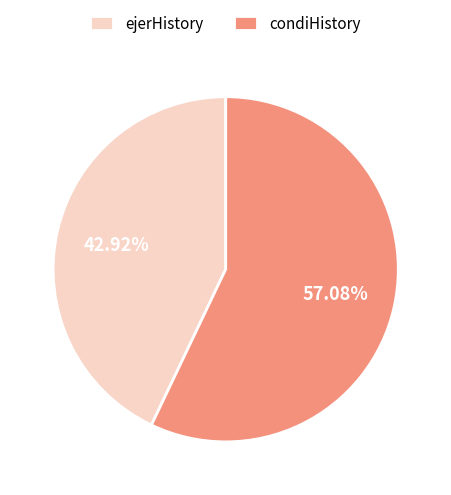

Is there a majority slice in this chart?

Yes